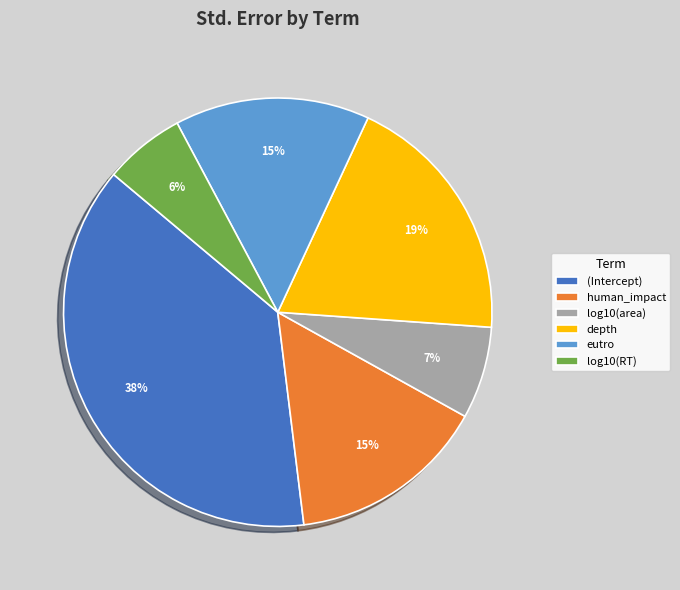

Is it true that log10(area) is 7% of the pie?

True